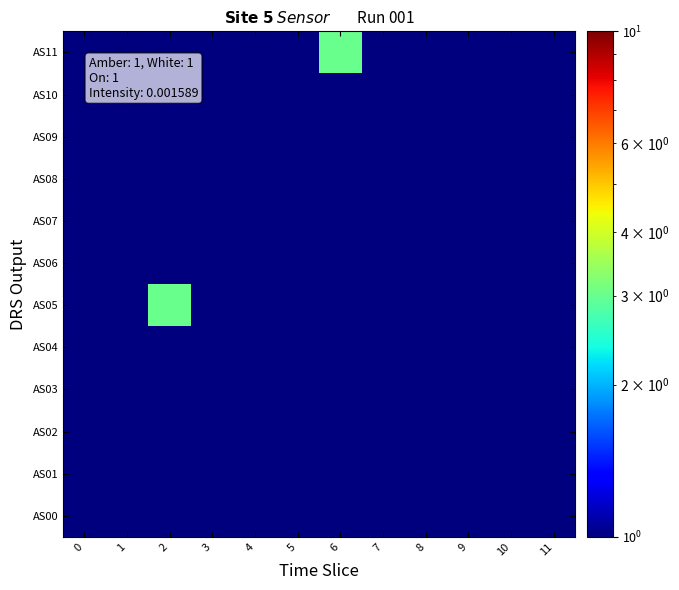

What is the minimum value shown in the chart?

1